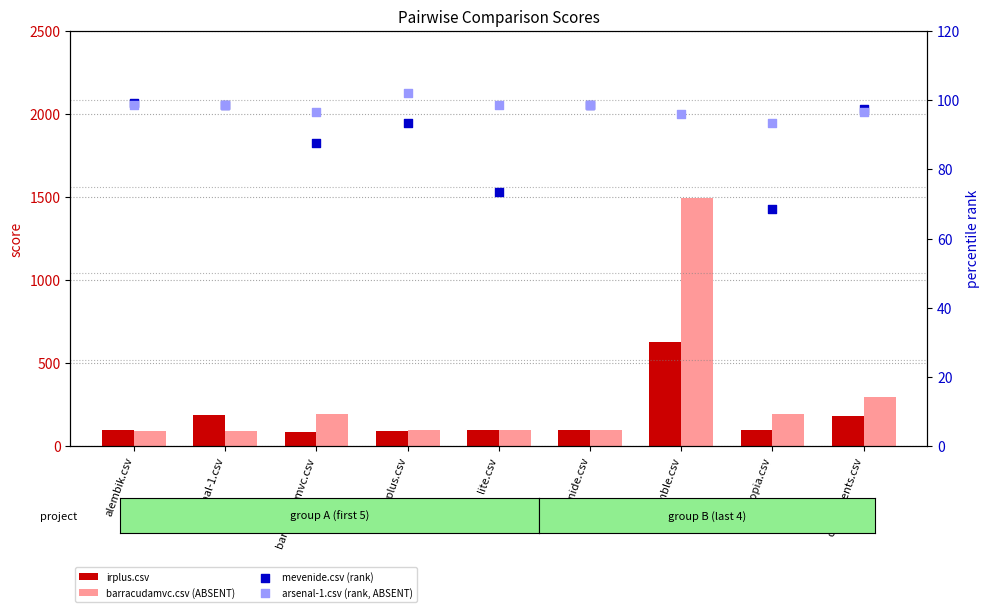

Which series reaches the maximum Y coordinate?

barracudamvc.csv (ABSENT)